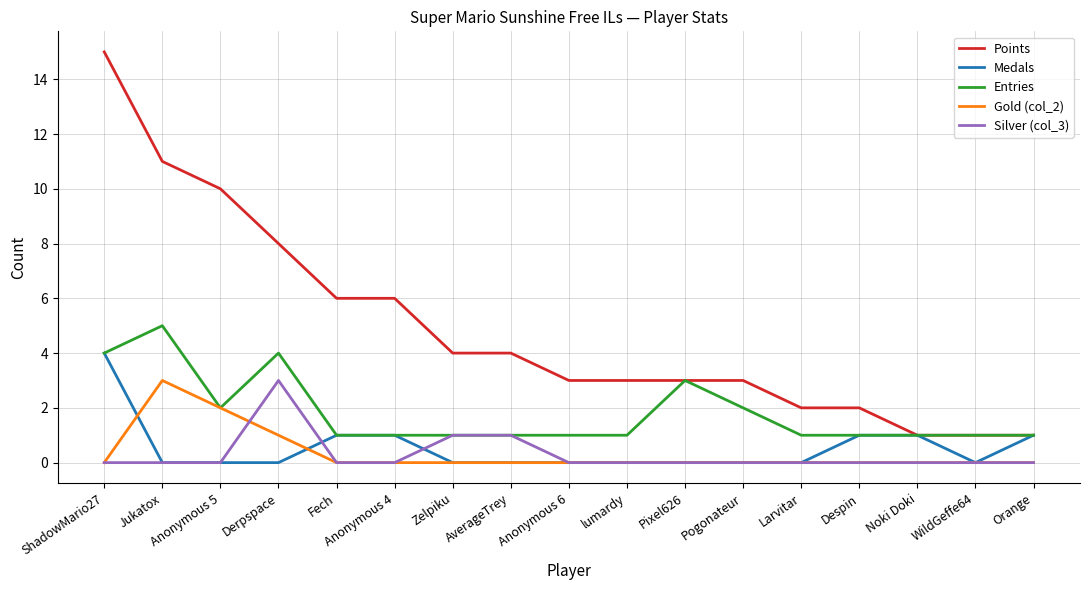

The Points series shows 4 at Zelpiku. True or false?

True